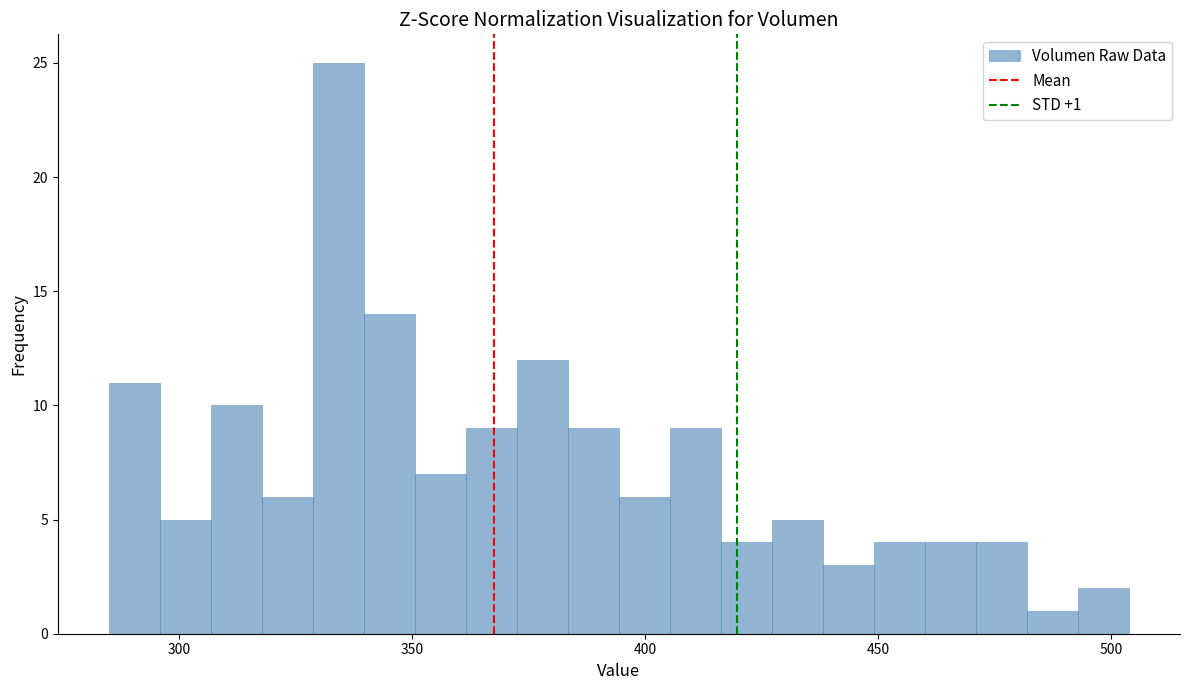

Around what value on the x-axis is the tallest bar? Give the approximate position of its centre, as read against the axis.

335